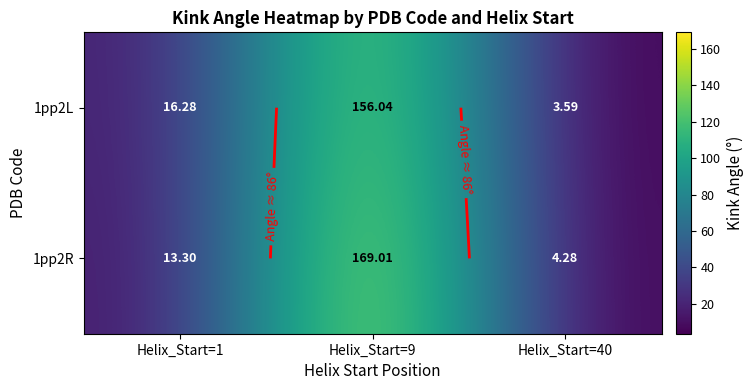

List the labels in order of 1pp2L value, smallest first.

Helix_Start=40, Helix_Start=1, Helix_Start=9